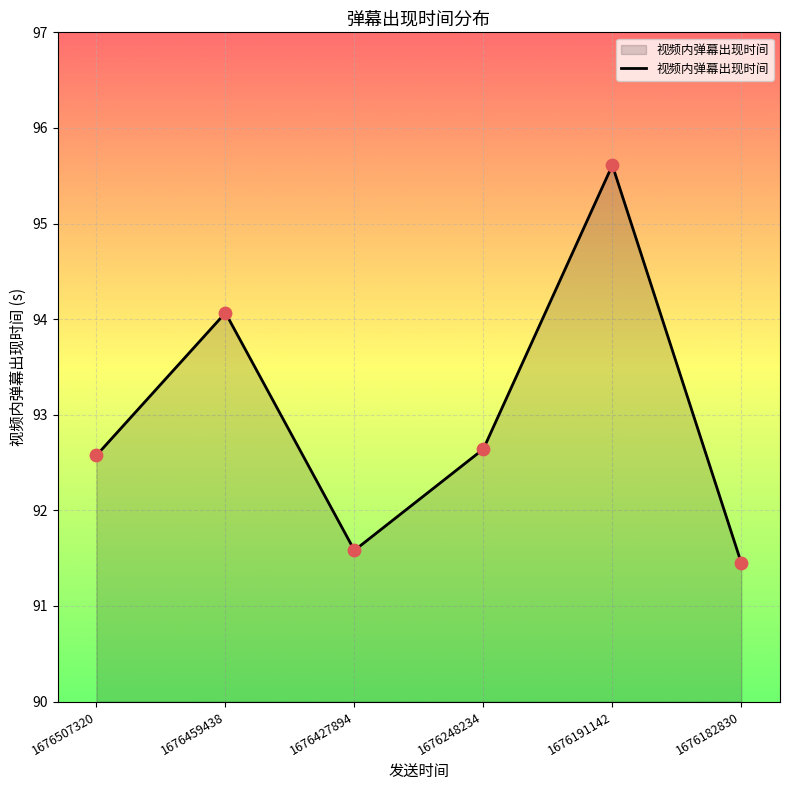

What is the change in value from 1676507320 to 1676427894?

-1.0